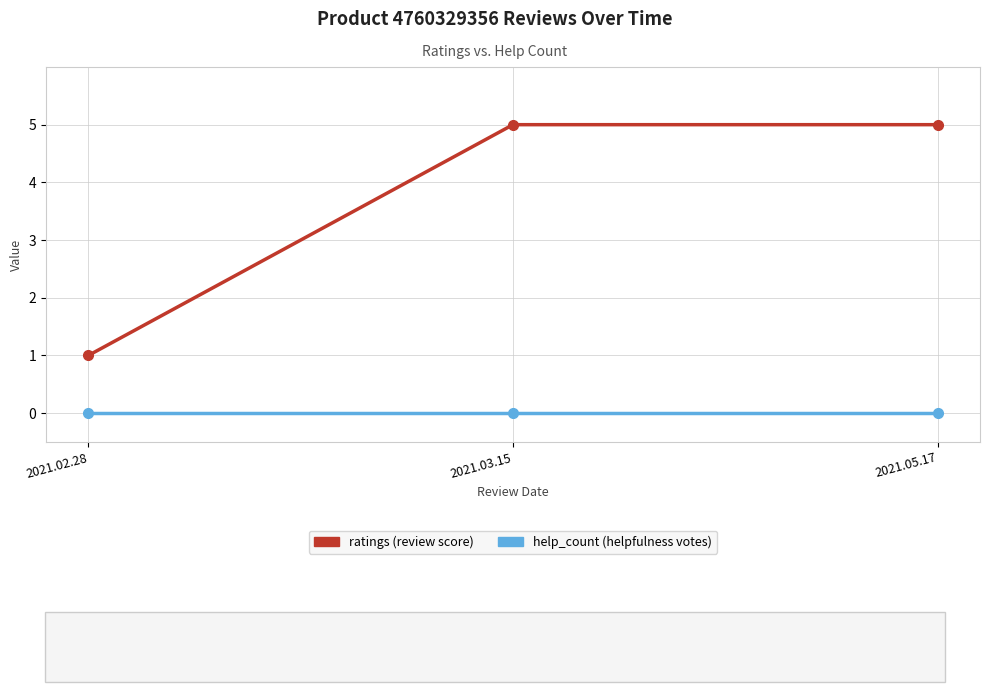

Reading left to right, transcribe all the data shown in this chart.

ratings: 2021.02.28=1	2021.03.15=5	2021.05.17=5
help_count: 2021.02.28=0	2021.03.15=0	2021.05.17=0